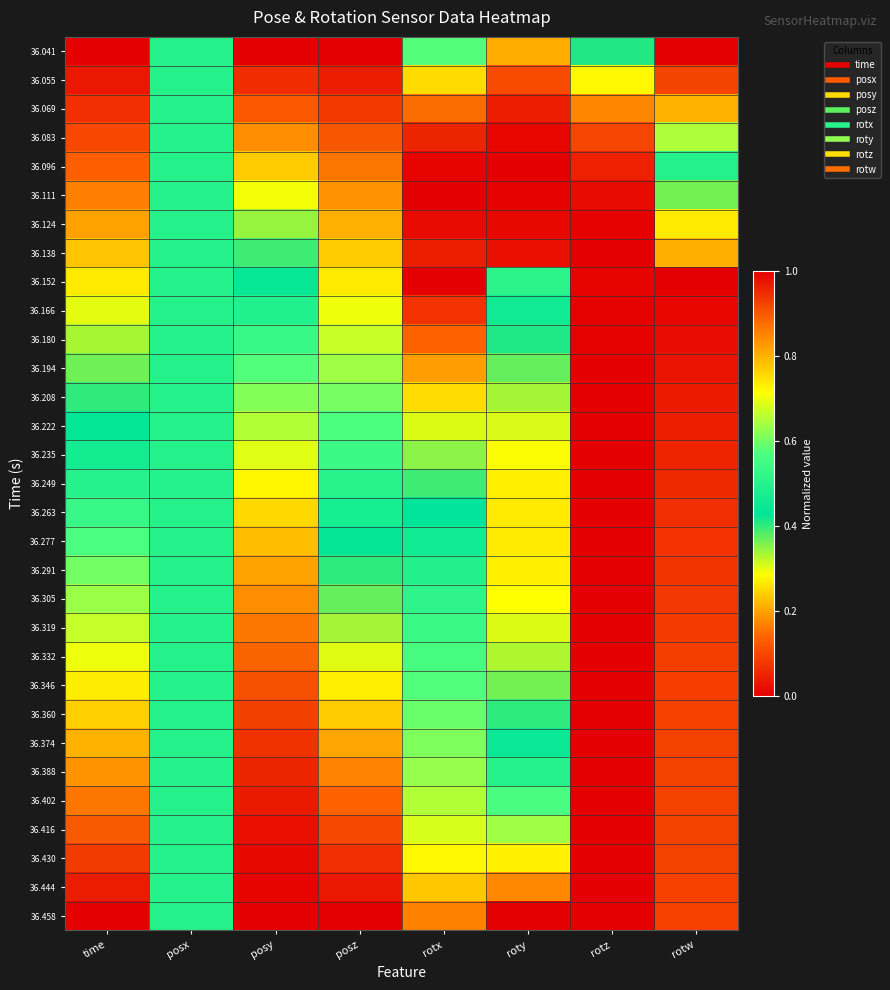

What is the difference between the highest and lowest values at posz?

1.0